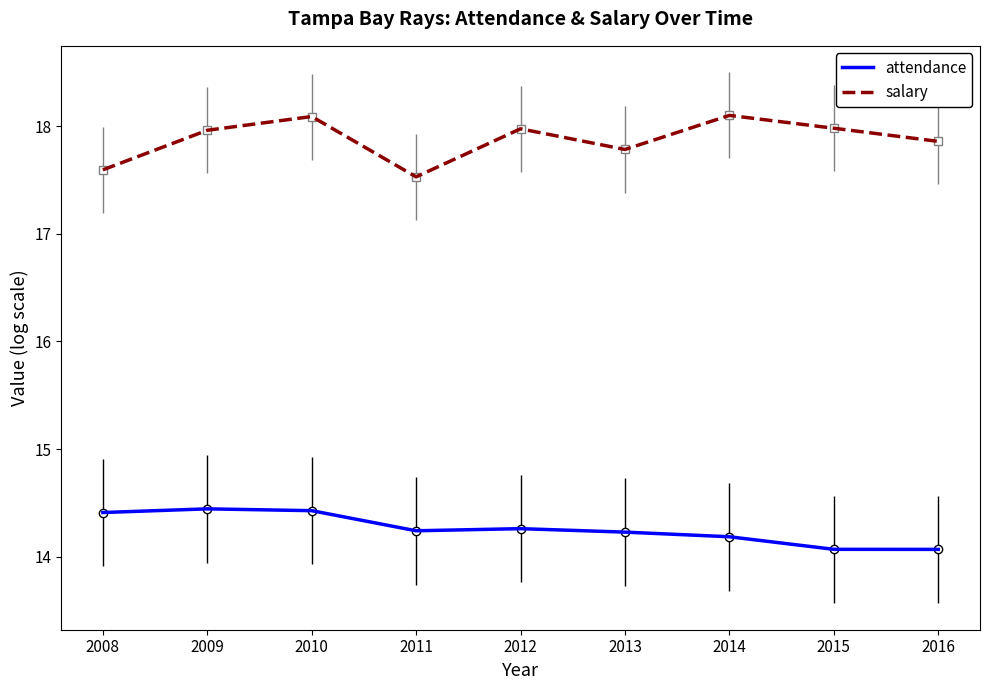

At 2009, list the series in order from largest to smallest.

salary, attendance